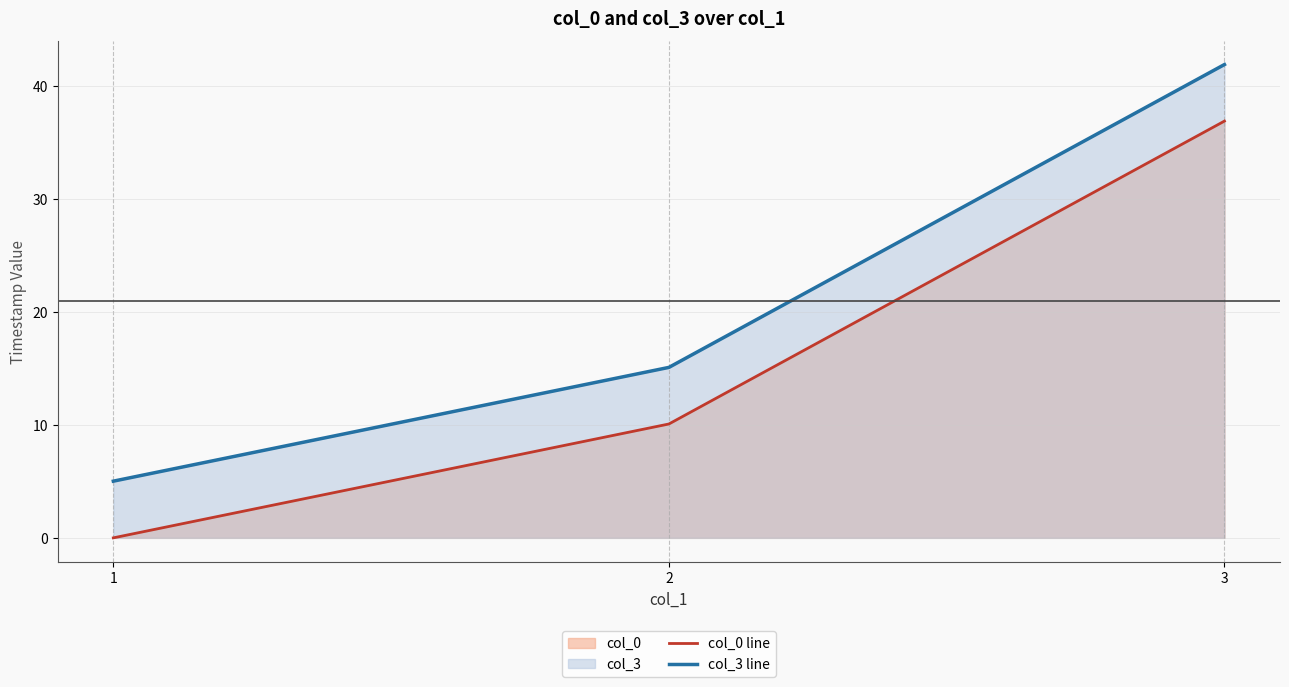

At 1, list the series in order from largest to smallest.

col_3 line, col_0 line